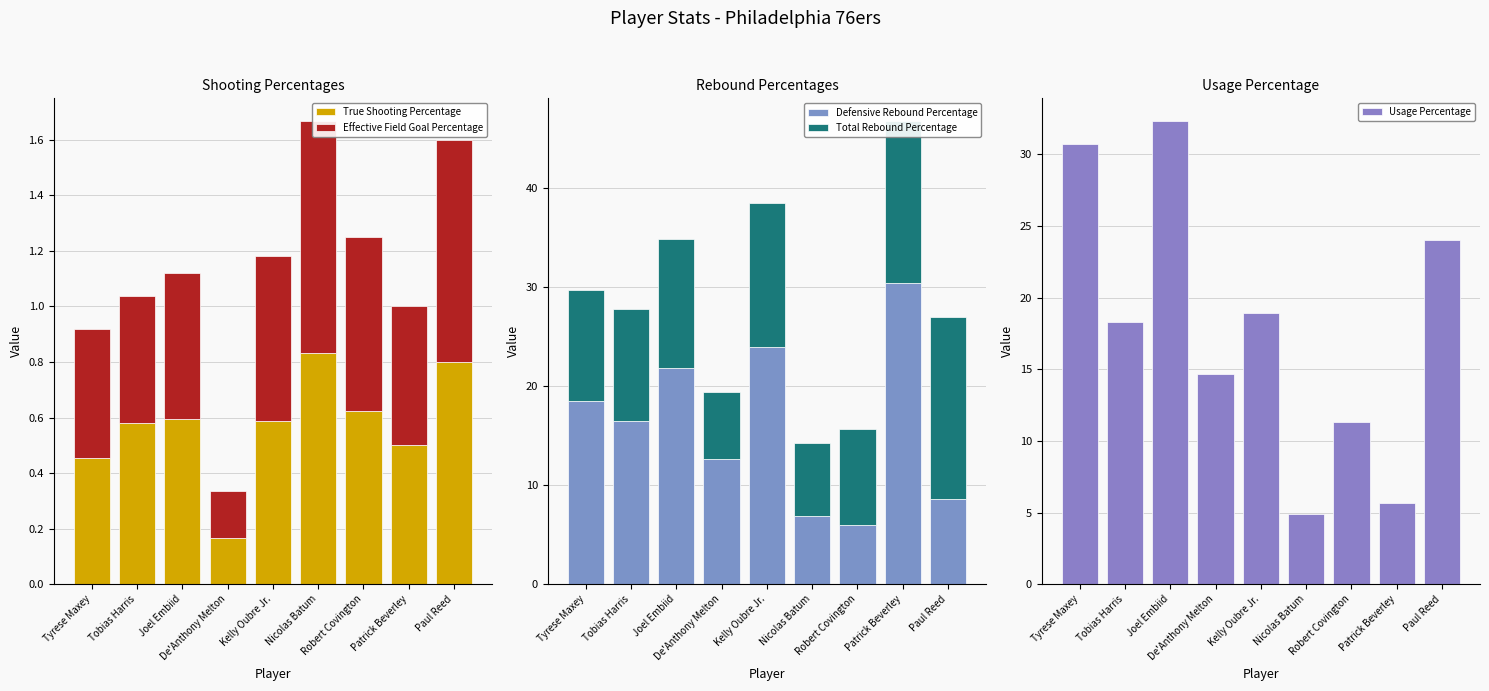

How many groups of bars are there?

9